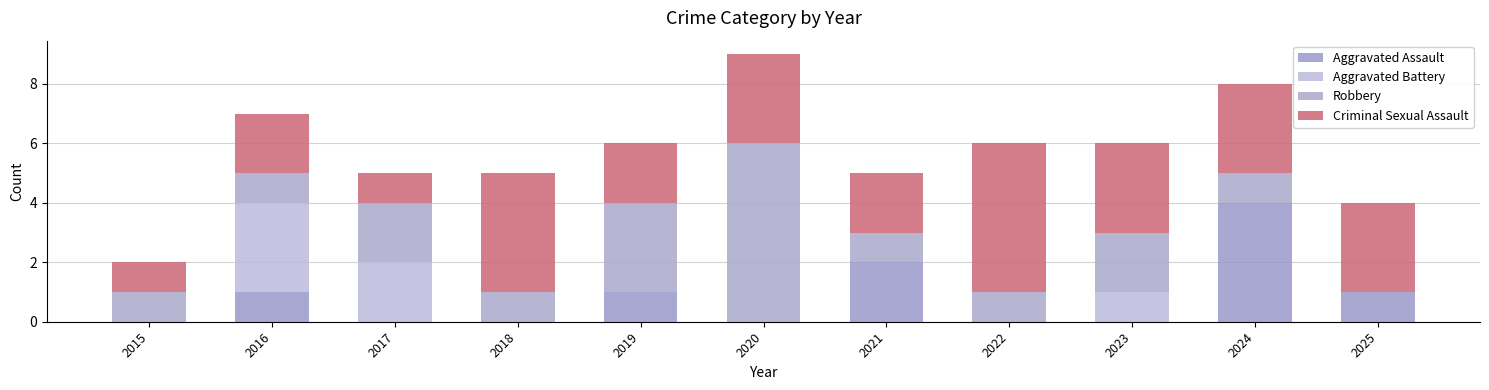

The value of Robbery at 2015 is 0. True or false?

False